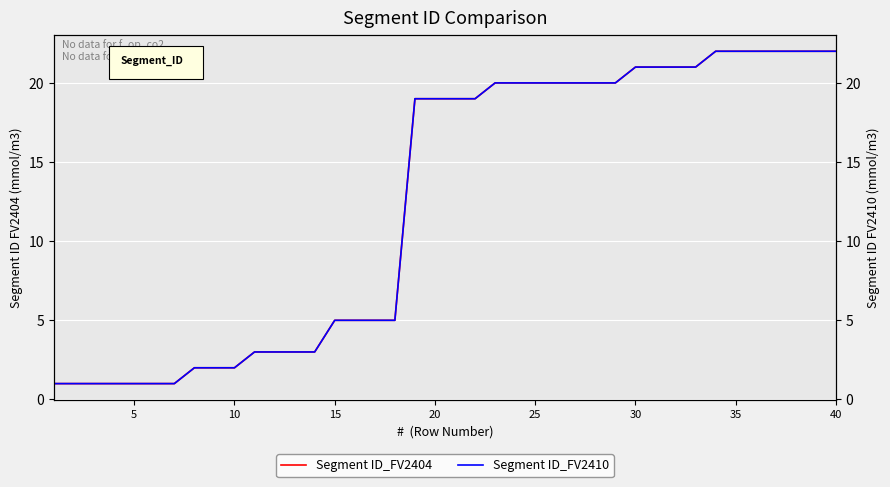

What is the value of the Segment ID_FV2404 point at the 7th from the left?

1